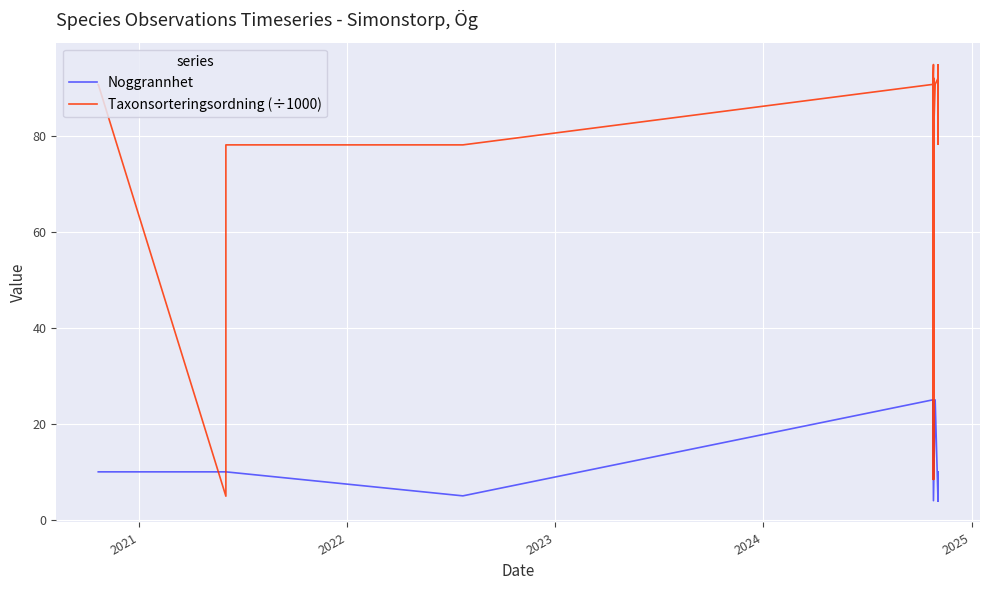

What are all the series names shown in the legend?

Noggrannhet, Taxonsorteringsordning (÷1000)